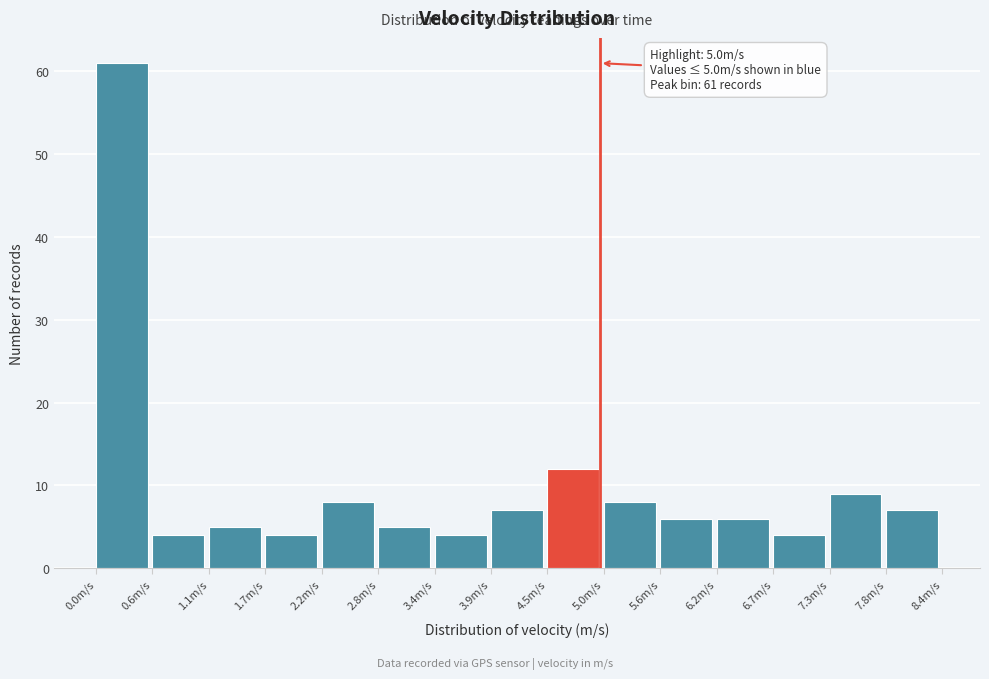

Over which range of the x-axis is the bar tallest?

0.00 to 0.56